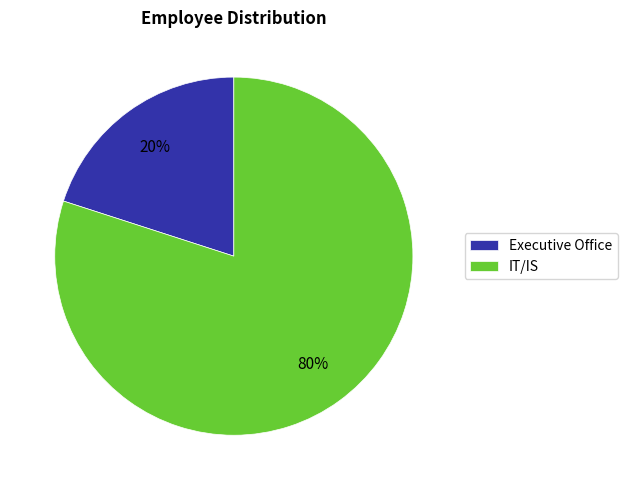

The IT/IS slice represents 80% of the pie. True or false?

True